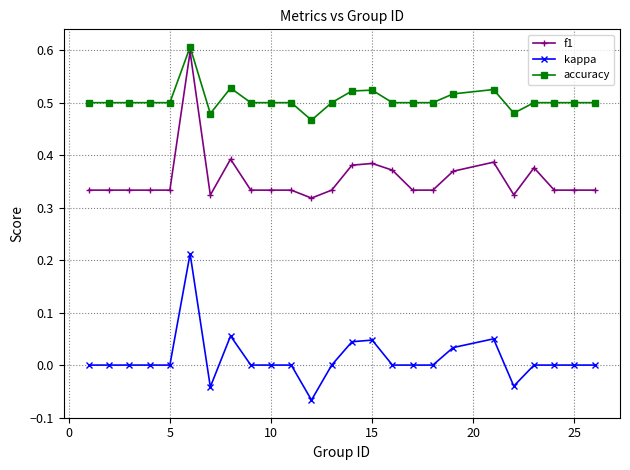

How many distinct data groups are displayed?

3